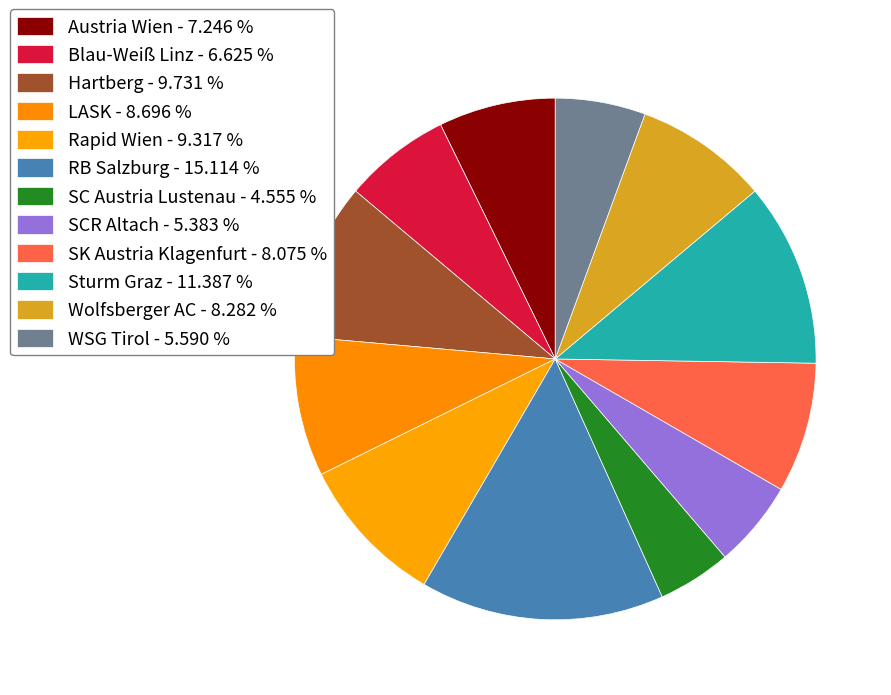

True or false: Hartberg accounts for 1% of the total.

False